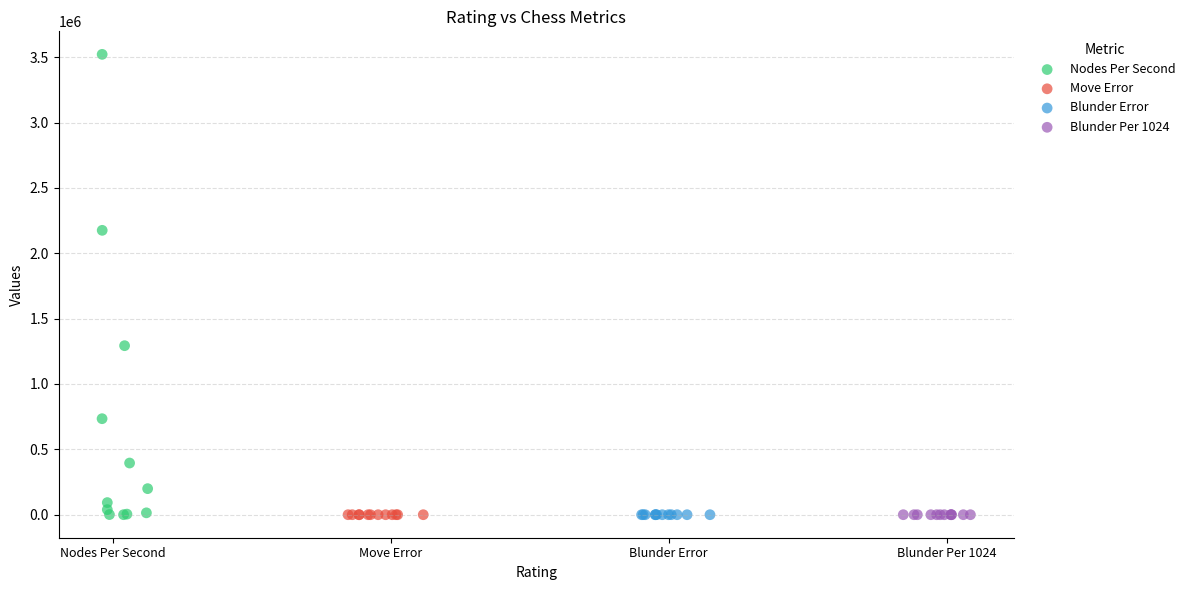

Which series reaches the maximum Y coordinate?

Nodes Per Second